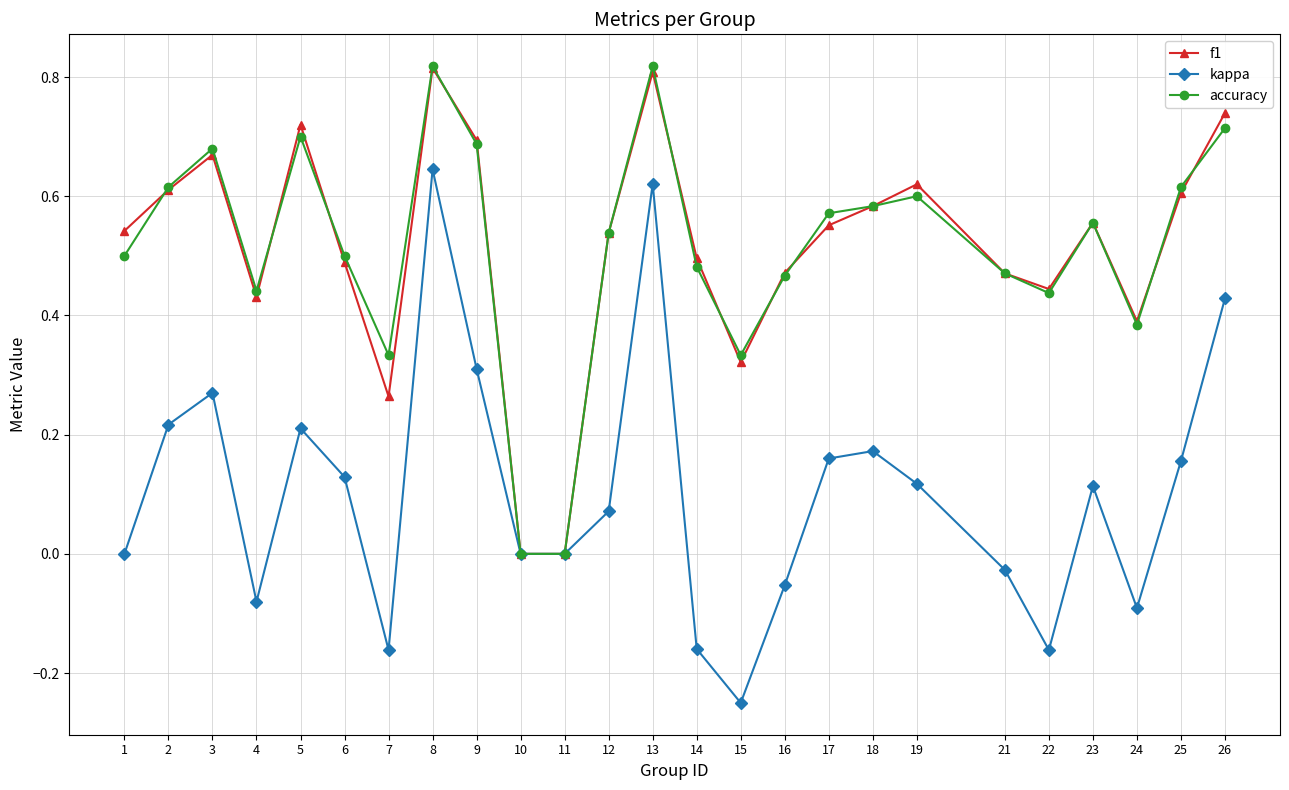

Which series changed the most between 12 and 19?

f1